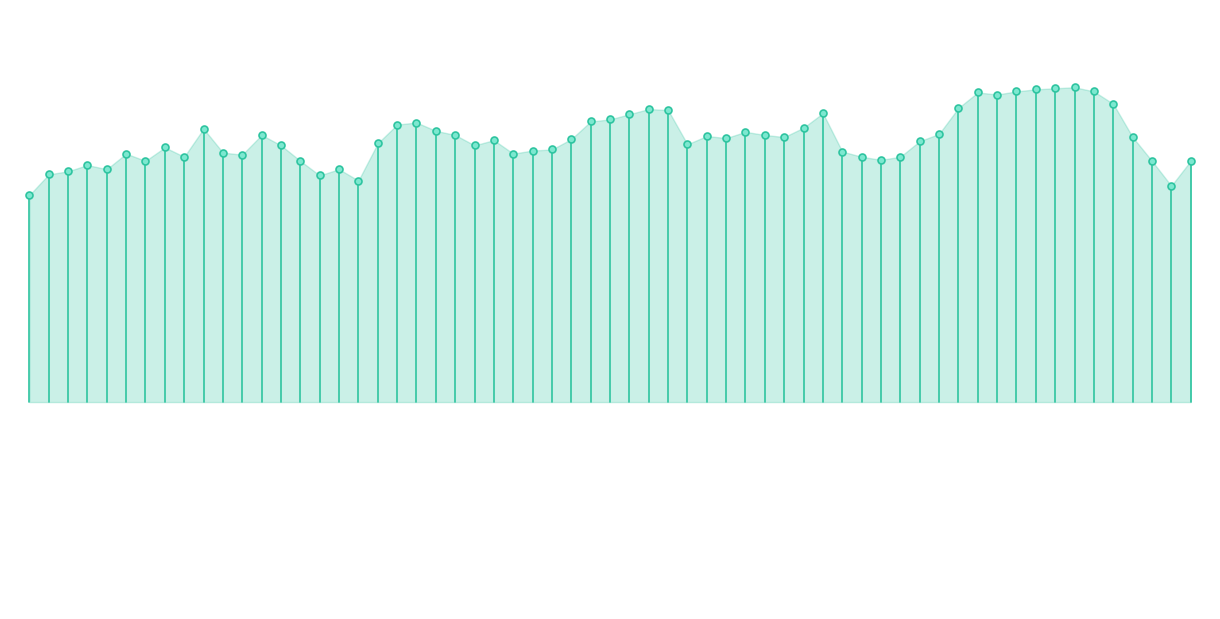

What is the greatest value displayed?

0.4